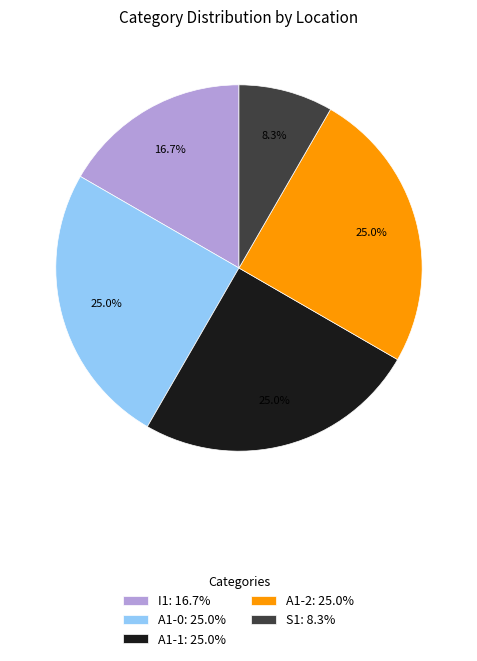

Count the number of slices in the pie.

5